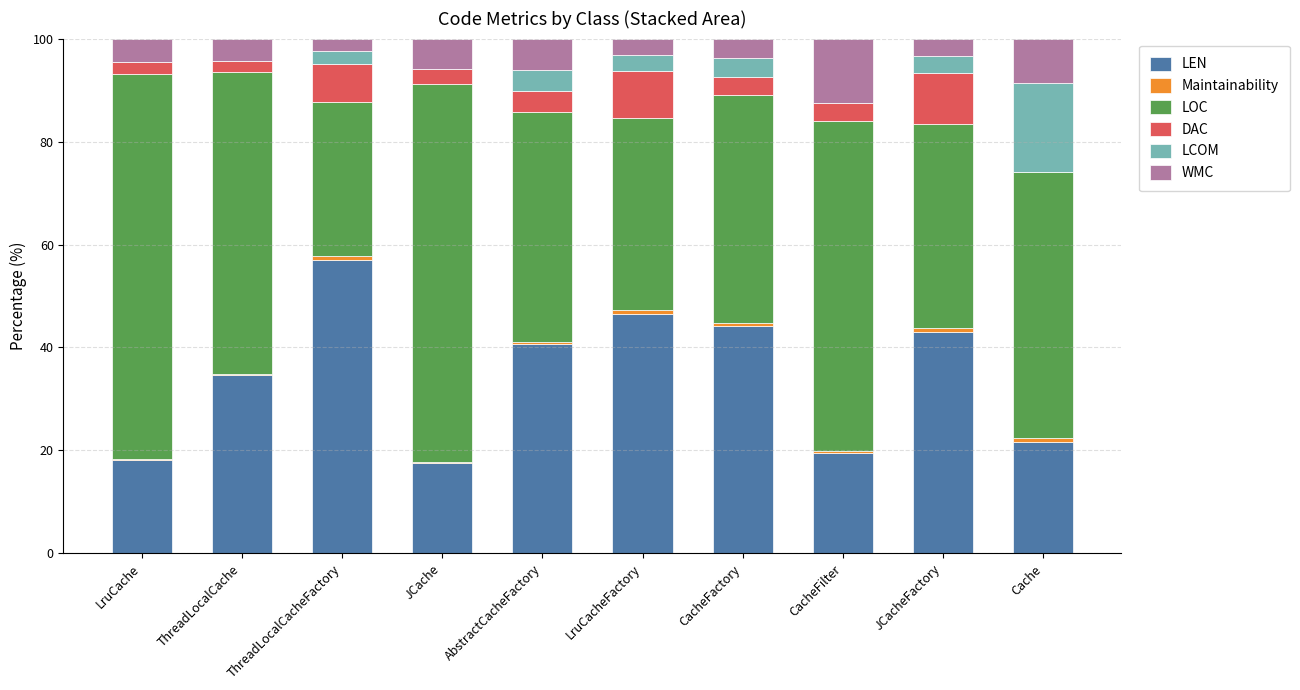

Read the LEN value at JCacheFactory.

43.0